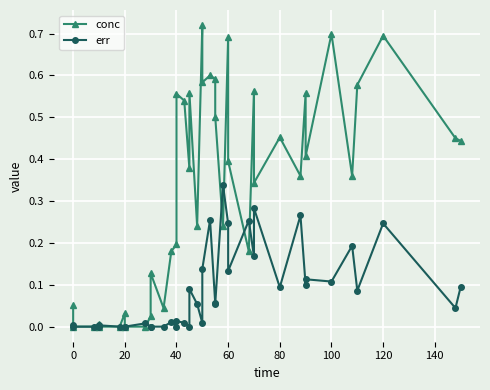

Reading left to right, what are all the values shown in this chart?

conc: 0.1	0.0	0.0	0.0	0.0	0.0	0.0	0.0	0.0	0.0	0.1	0.0	0.2	0.2	0.6	0.5	0.4	0.6	0.2	0.7	0.6	0.6	0.6	0.5	0.2	0.7	0.4	0.2	0.6	0.3	0.5	0.4	0.6	0.4	0.7	0.4	0.6	0.7	0.5	0.4
err: 0.0	0.0	0.0	0.0	0.0	0.0	0.0	0.0	0.0	0.0	0.0	0.0	0.0	0.0	0.0	0.0	0.0	0.1	0.1	0.0	0.1	0.3	0.1	0.1	0.3	0.2	0.1	0.3	0.2	0.3	0.1	0.3	0.1	0.1	0.1	0.2	0.1	0.2	0.0	0.1